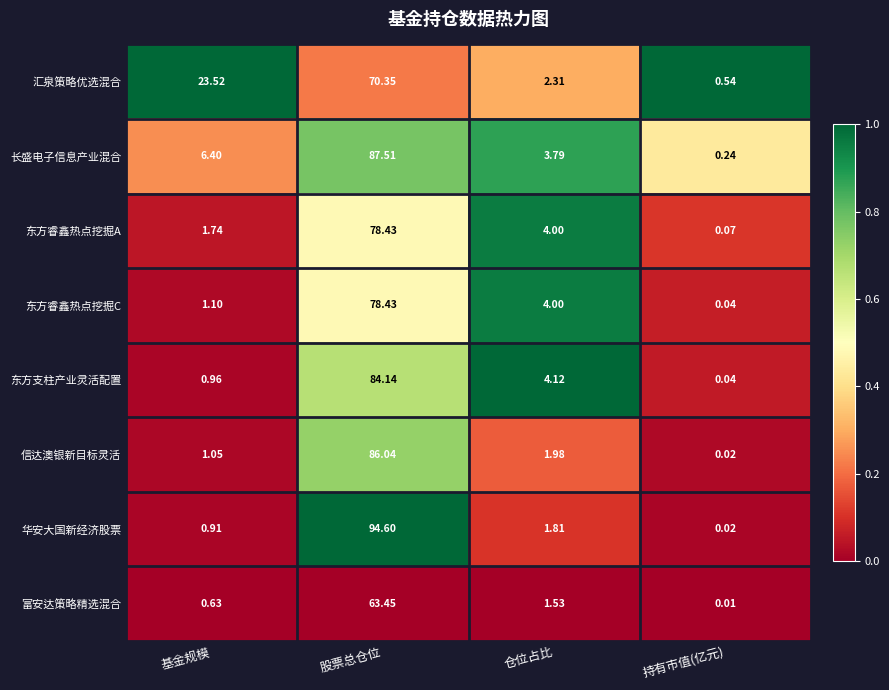

Rank the series at 基金规模 from highest to lowest value.

汇泉策略优选混合, 长盛电子信息产业混合, 东方睿鑫热点挖掘A, 东方睿鑫热点挖掘C, 信达澳银新目标灵活, 东方支柱产业灵活配置, 华安大国新经济股票, 富安达策略精选混合